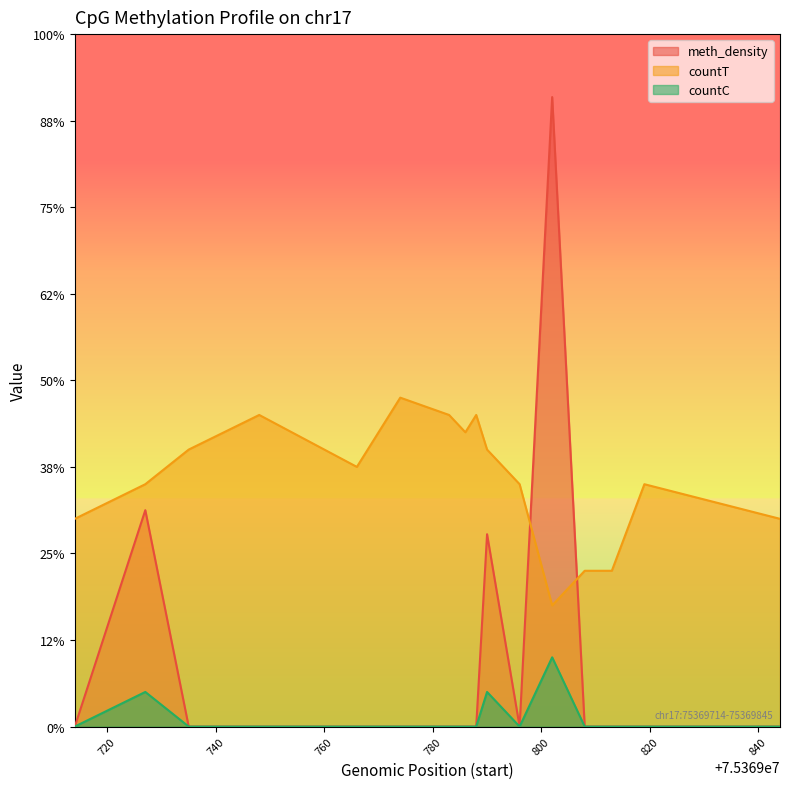

True or false: meth_density and countC cross at least once.

False